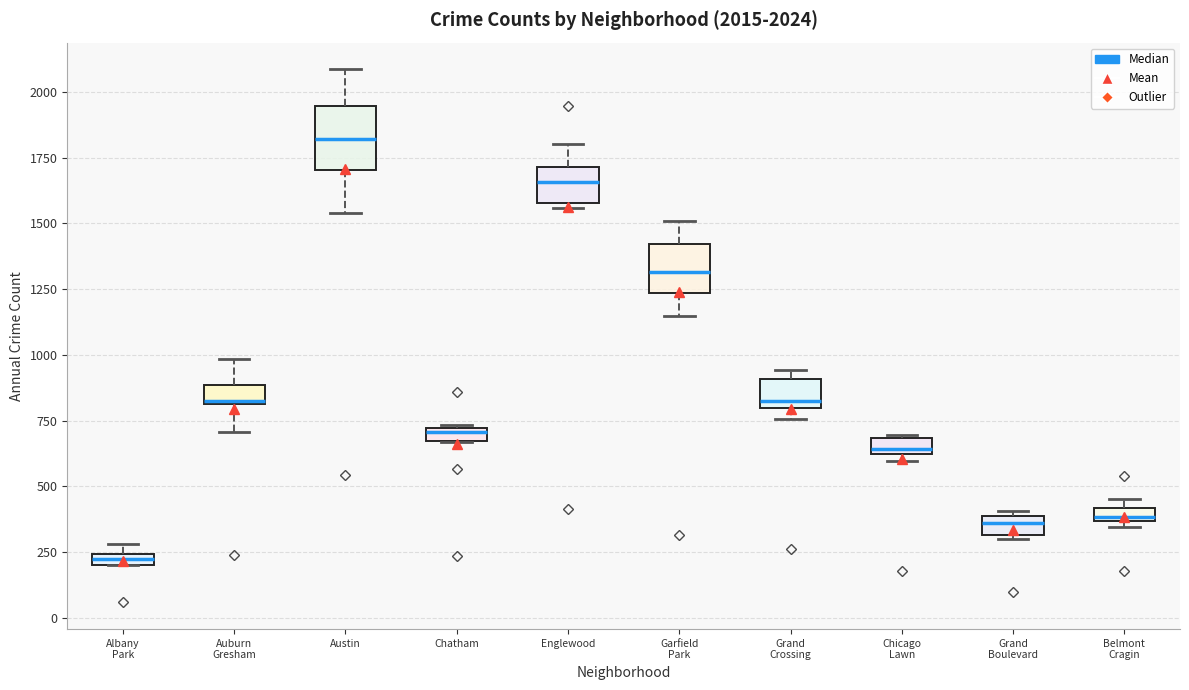

Which box is the tallest, from its lower edge to its upper edge?

Austin